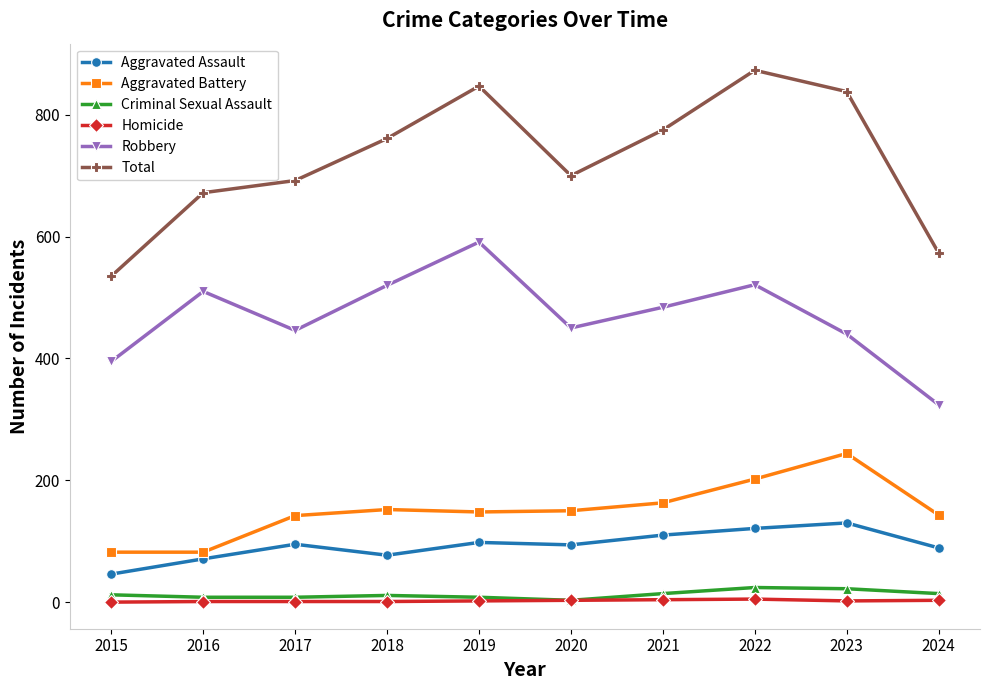

What is the value of the Homicide point at the 2nd from the left?

1